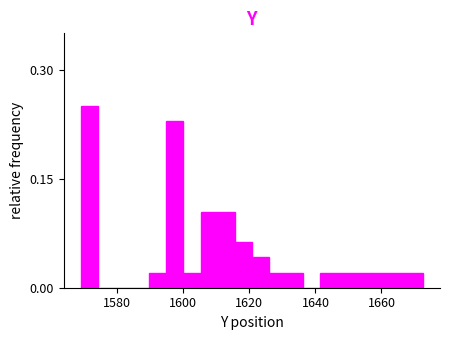

Around what value on the x-axis is the tallest bar? Give the approximate position of its centre, as read against the axis.

1572